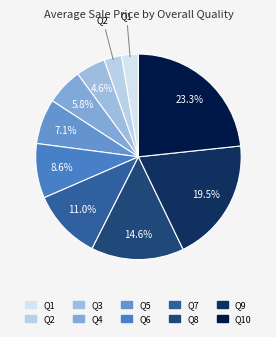

How many segments does this pie chart have?

10